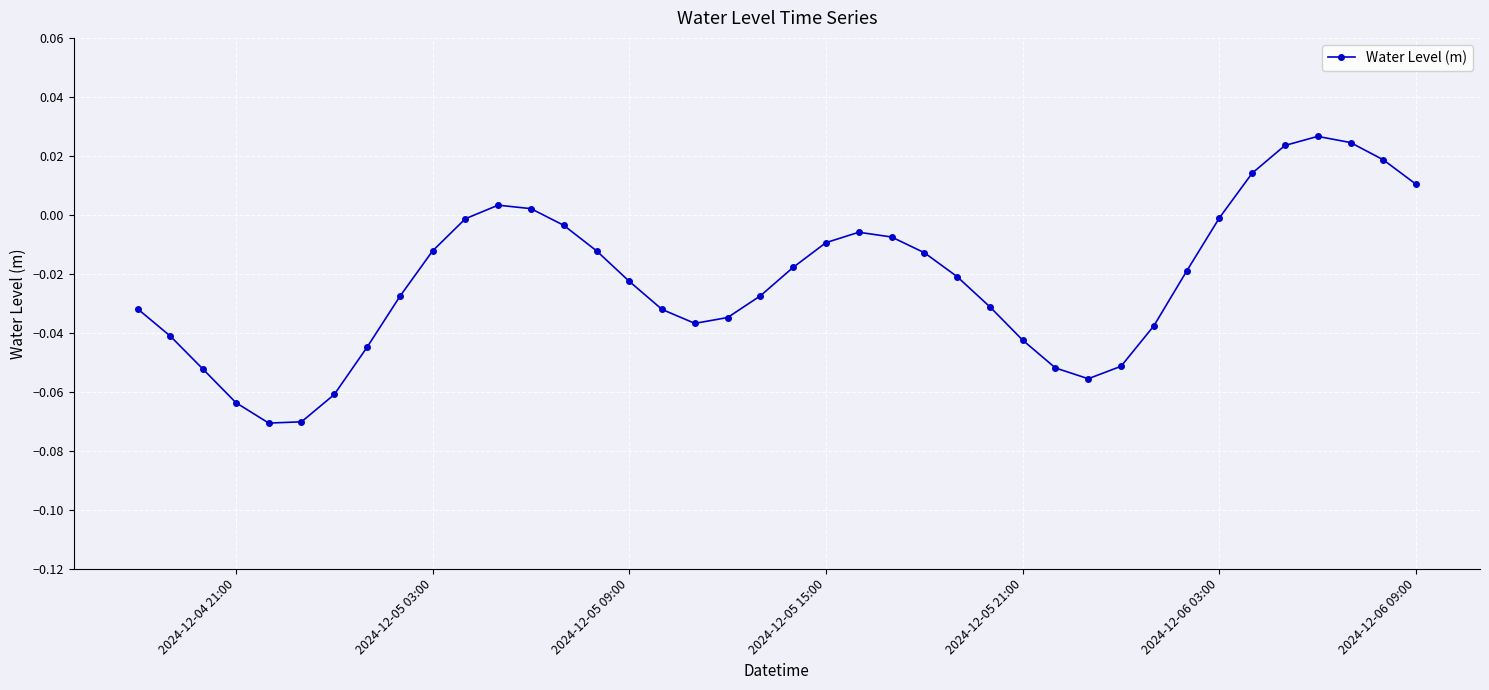

How many lines are shown in the chart?

1